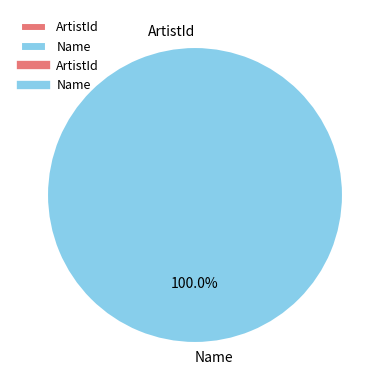

To the nearest percent, what is the difference between the largest and smallest slice percentages?

100%